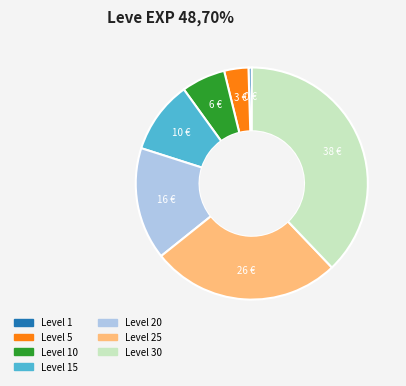

Is there any slice that represents more than half of the pie?

No